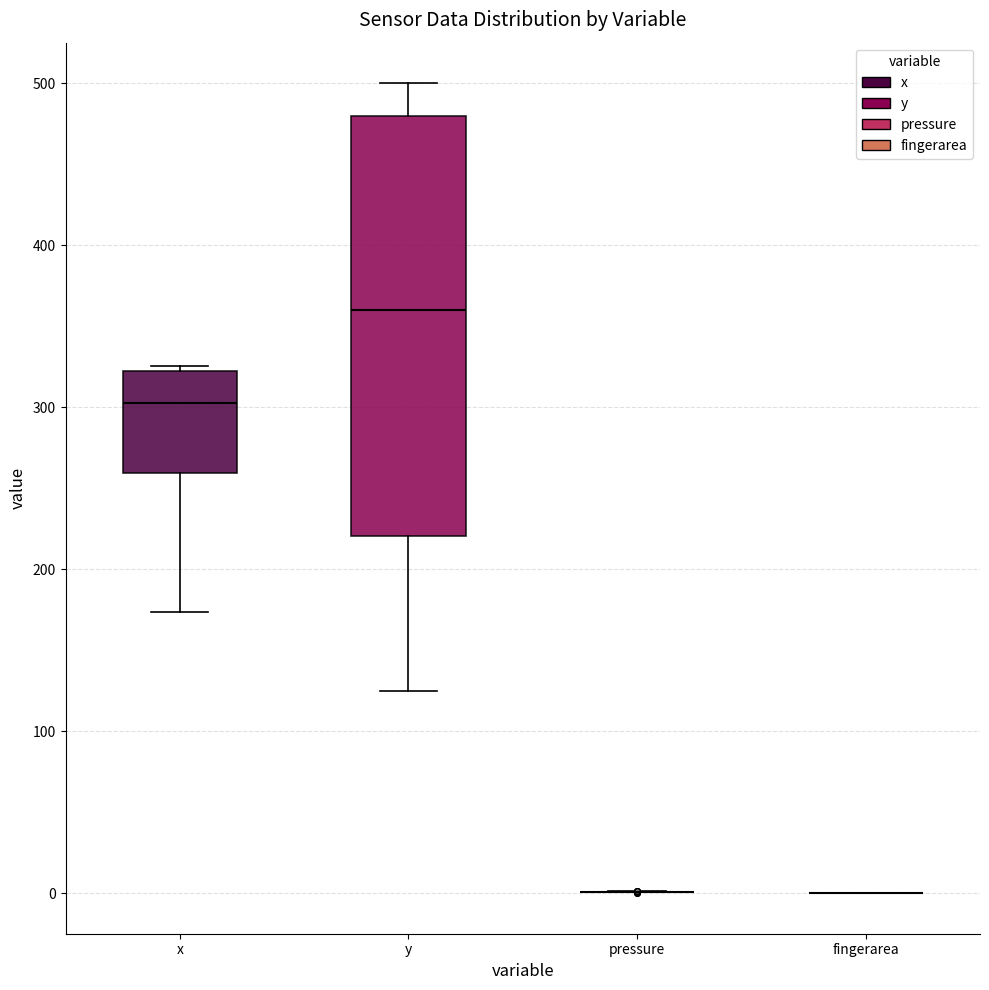

Reading left to right, read every box against the y-axis: the position of its median line, the range the box covers, and the ends of its whiskers. The values are not printed on the chart, so give them approximately, as read against the axis.

x: median 300, box 260 to 320, whiskers 170 to 330
y: median 360, box 220 to 480, whiskers 130 to 500
pressure: box collapsed to a line at 0, whiskers 0 to 0
fingerarea: box collapsed to a line at 0, whiskers 0 to 0